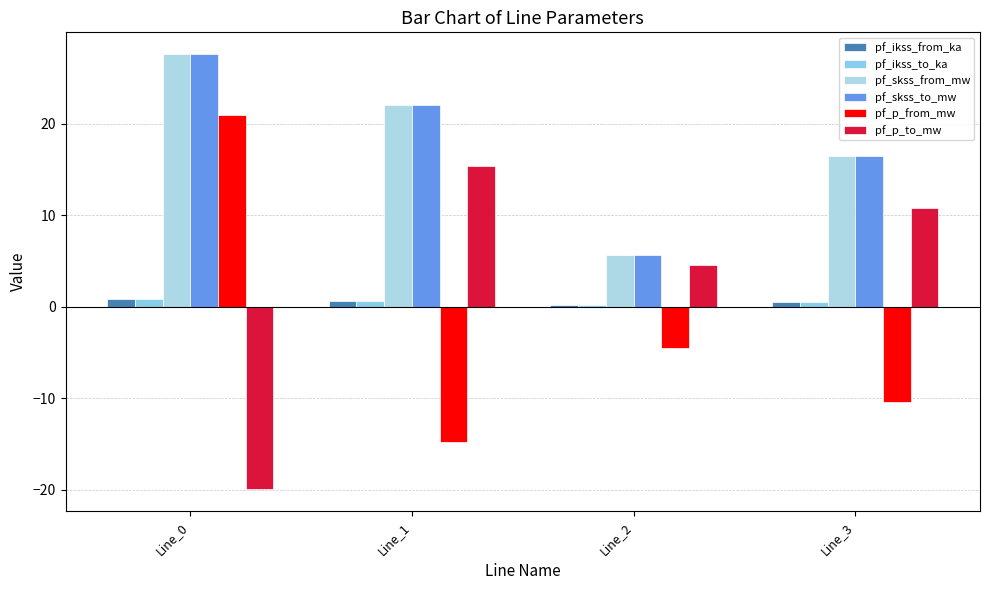

Reading right to left, list all the values displayed in this chart.

pf_ikss_from_ka: Line_3=0.5	Line_2=0.2	Line_1=0.6	Line_0=0.8
pf_ikss_to_ka: Line_3=0.5	Line_2=0.2	Line_1=0.6	Line_0=0.8
pf_skss_from_mw: Line_3=16.5	Line_2=5.7	Line_1=22.0	Line_0=27.6
pf_skss_to_mw: Line_3=16.5	Line_2=5.7	Line_1=22.0	Line_0=27.6
pf_p_from_mw: Line_3=-10.4	Line_2=-4.5	Line_1=-14.8	Line_0=21.0
pf_p_to_mw: Line_3=10.7	Line_2=4.6	Line_1=15.4	Line_0=-20.0